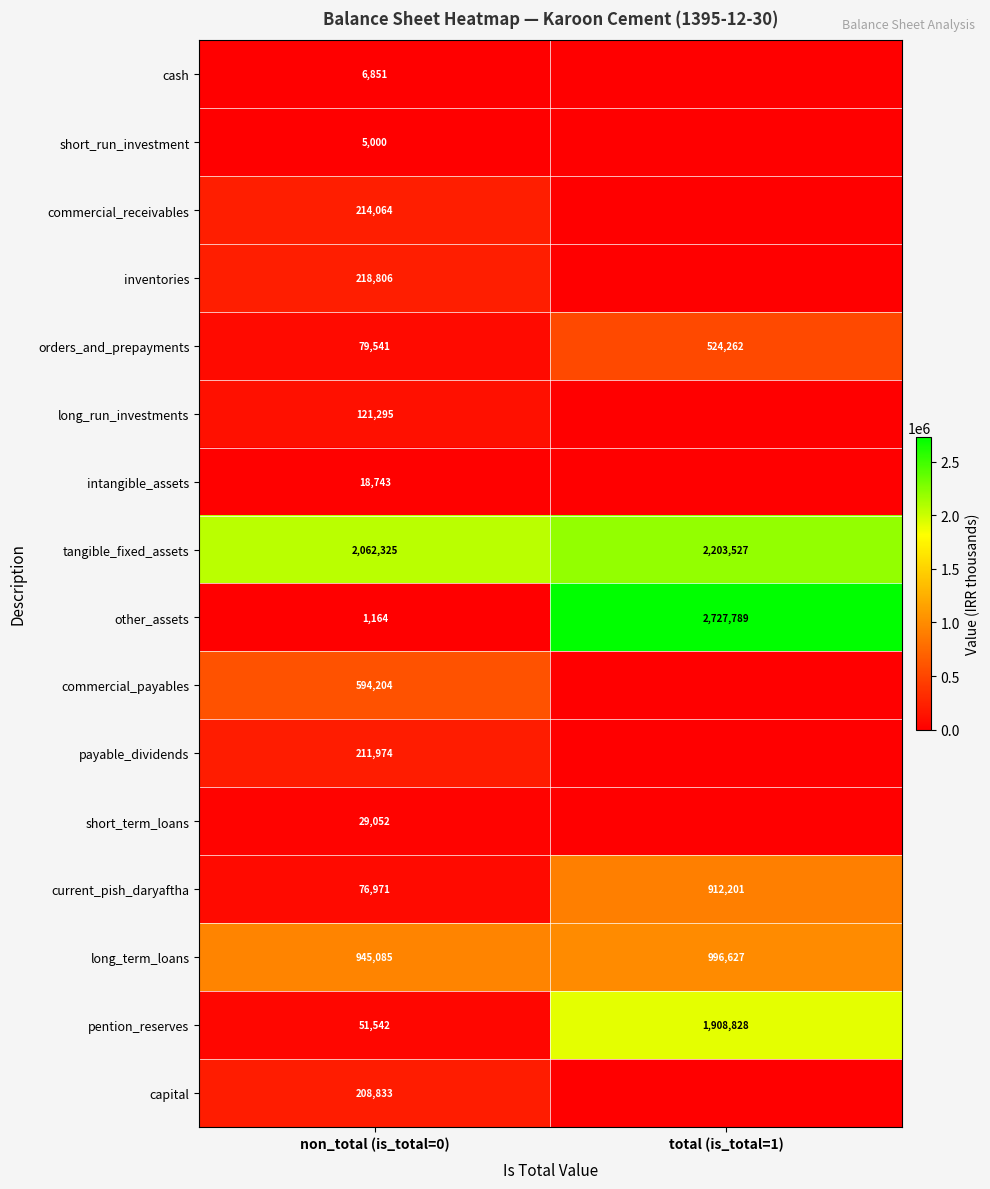

True or false: short_term_loans has a value of 6764 at non_total (is_total=0).

False